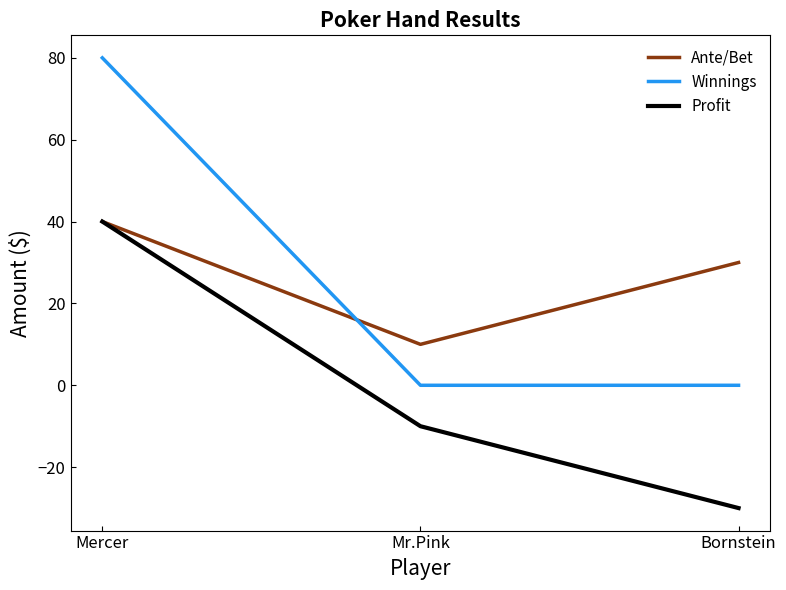

What is the lowest value of the Profit series?

-30